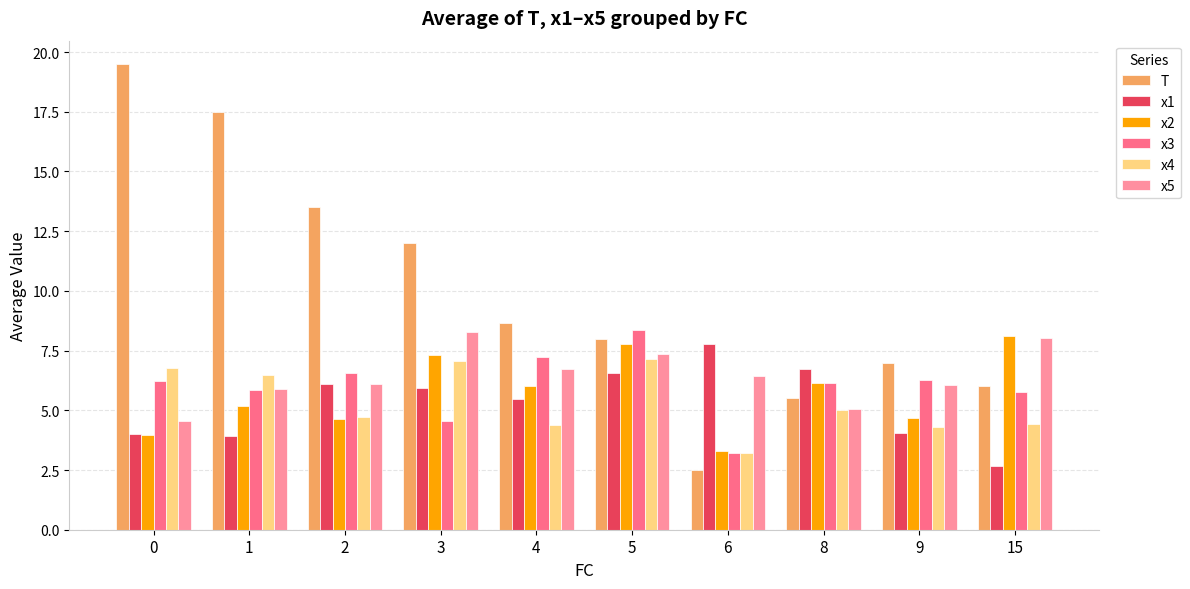

The value of x4 at 4 is 1.6. True or false?

False